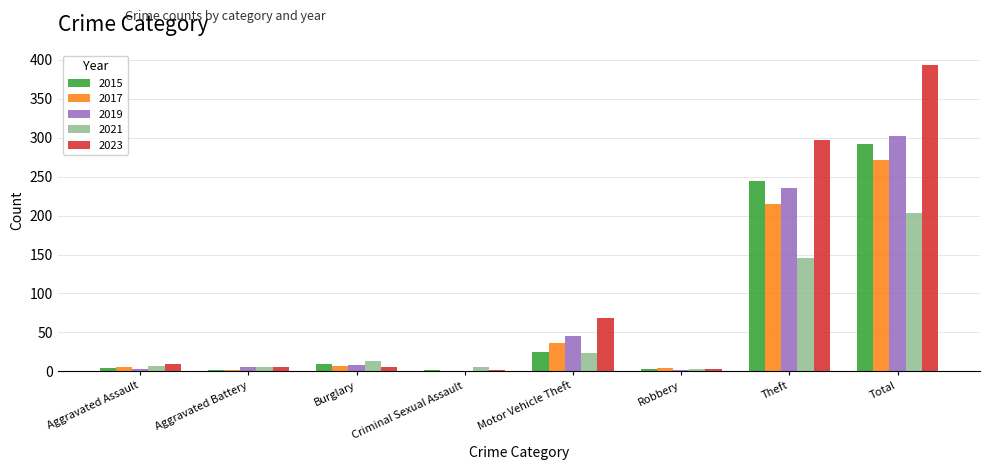

The value of 2021 at Burglary is 13. True or false?

True